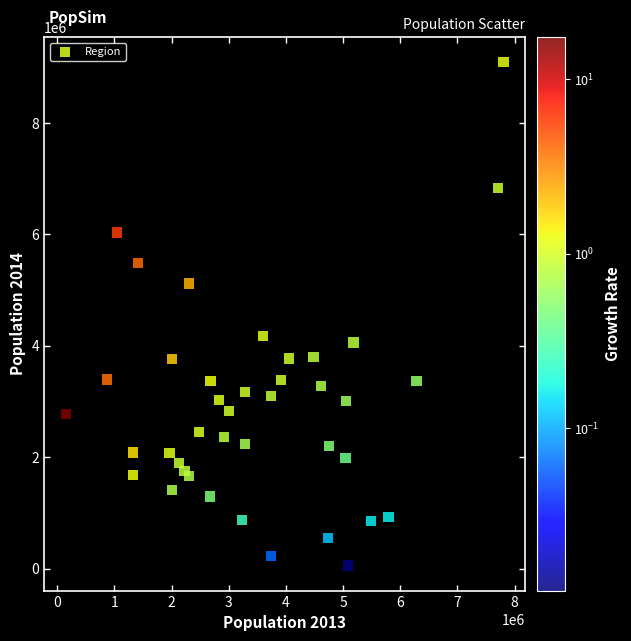

What Y value in the scatter plot is closest to 4575803?

4171915.5